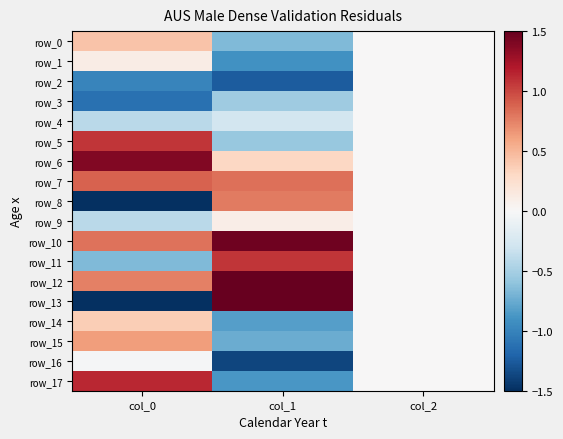

What is the sum of the row_0 values at col_0 and col_1?

-0.2